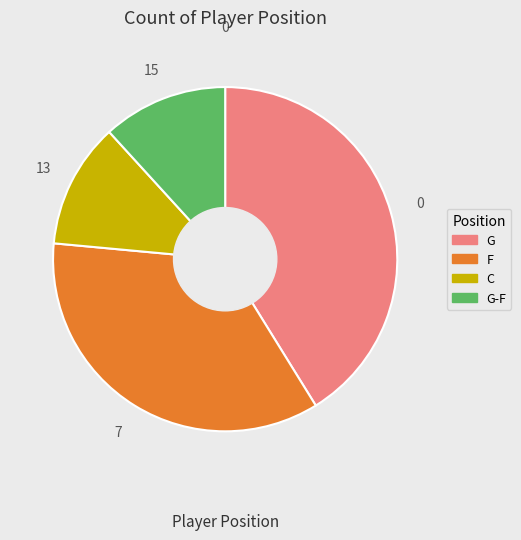

What is the ratio of the value at G-F to the value at C?

1.0